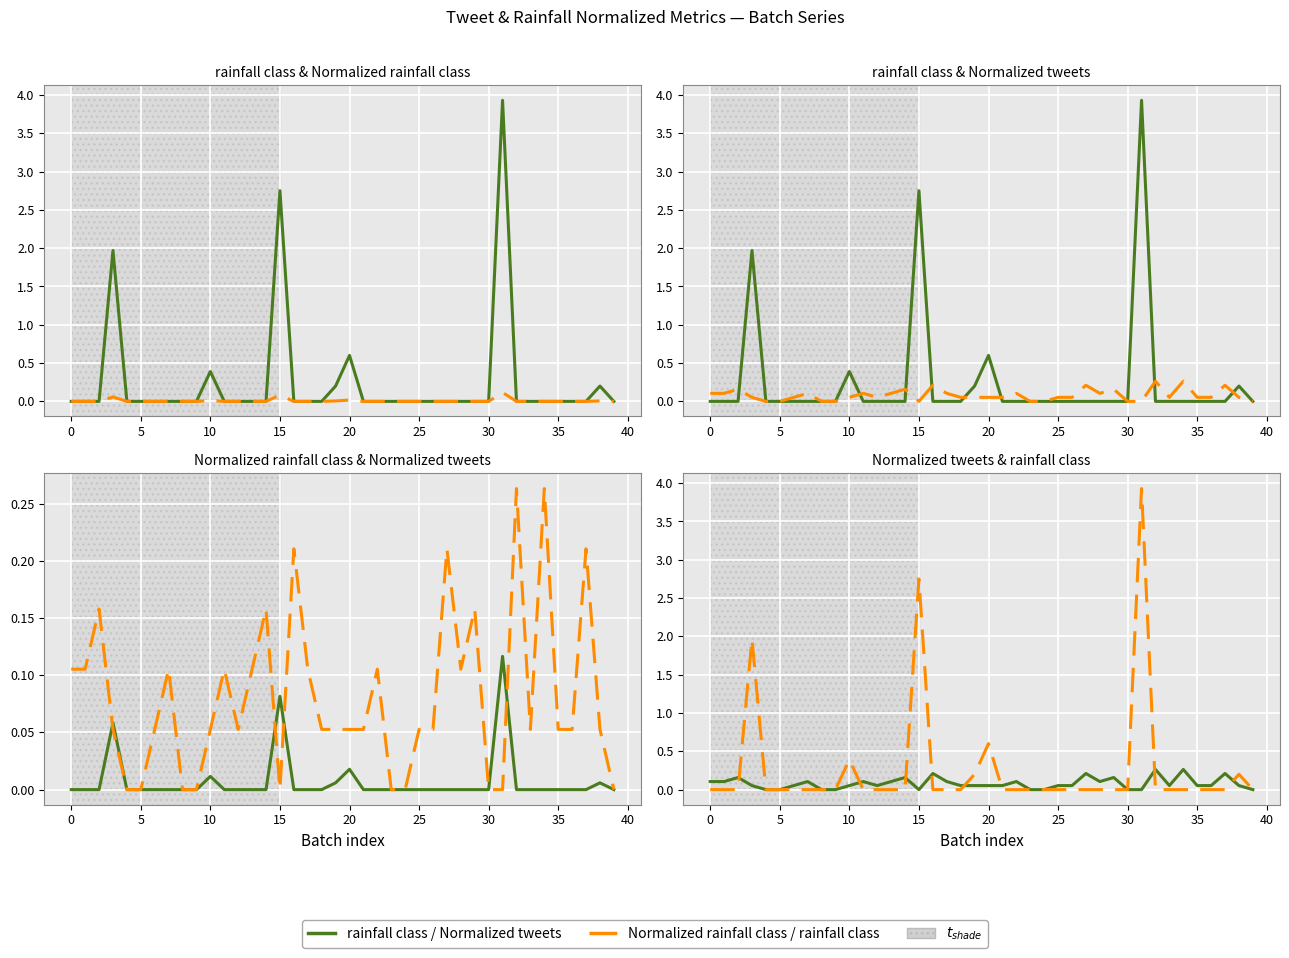

How many values in rainfall class are above zero?

7